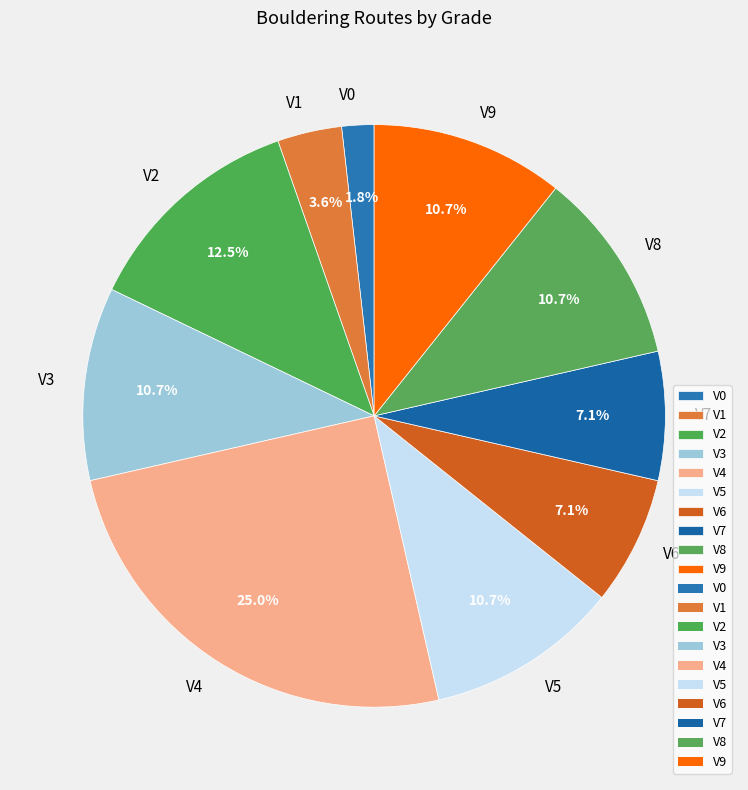

Is V6 the majority of the pie?

No